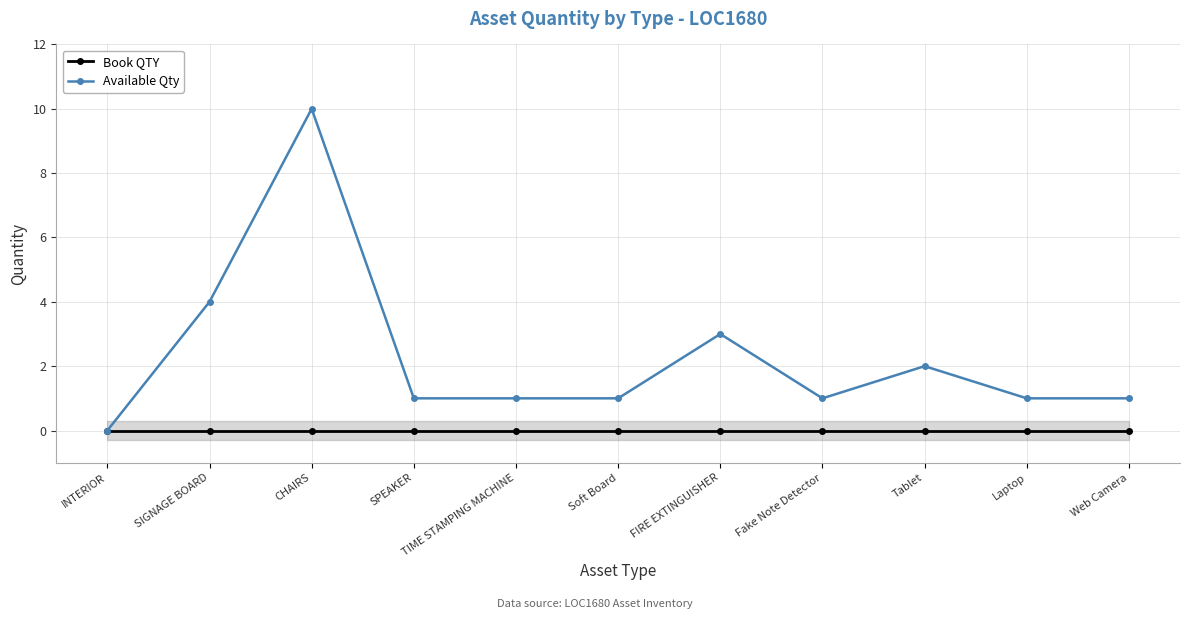

What is the maximum value shown in the chart?

10